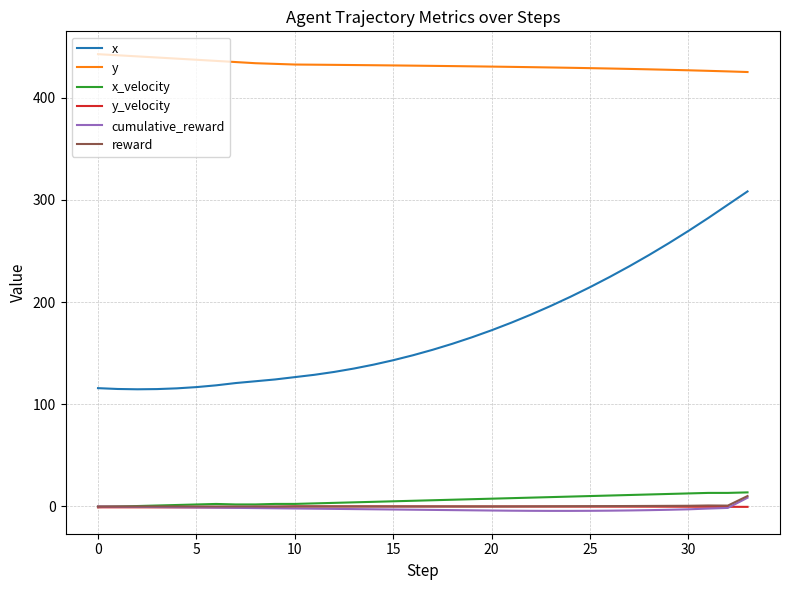

True or false: y and reward intersect in this chart.

False